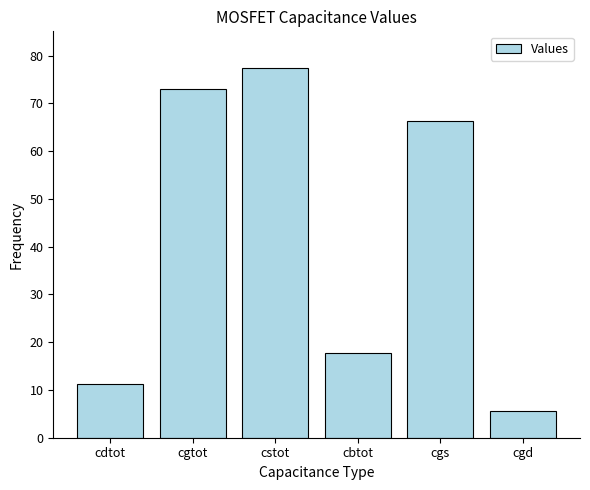

What is the difference between the maximum and minimum values?

71.7